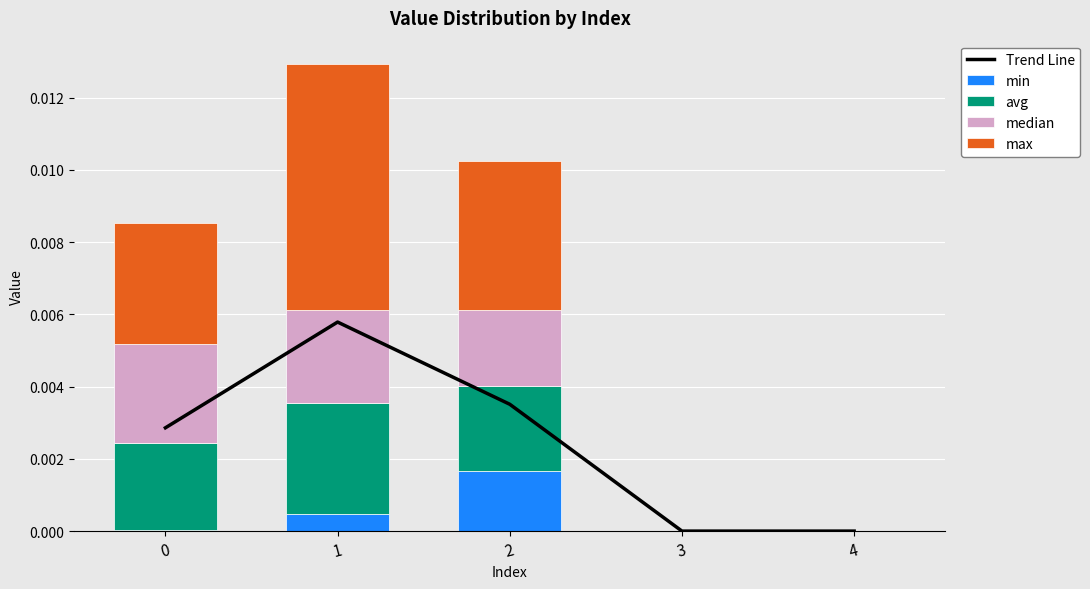

List the labels in order of Trend Line value, largest first.

1, 2, 0, 3, 4